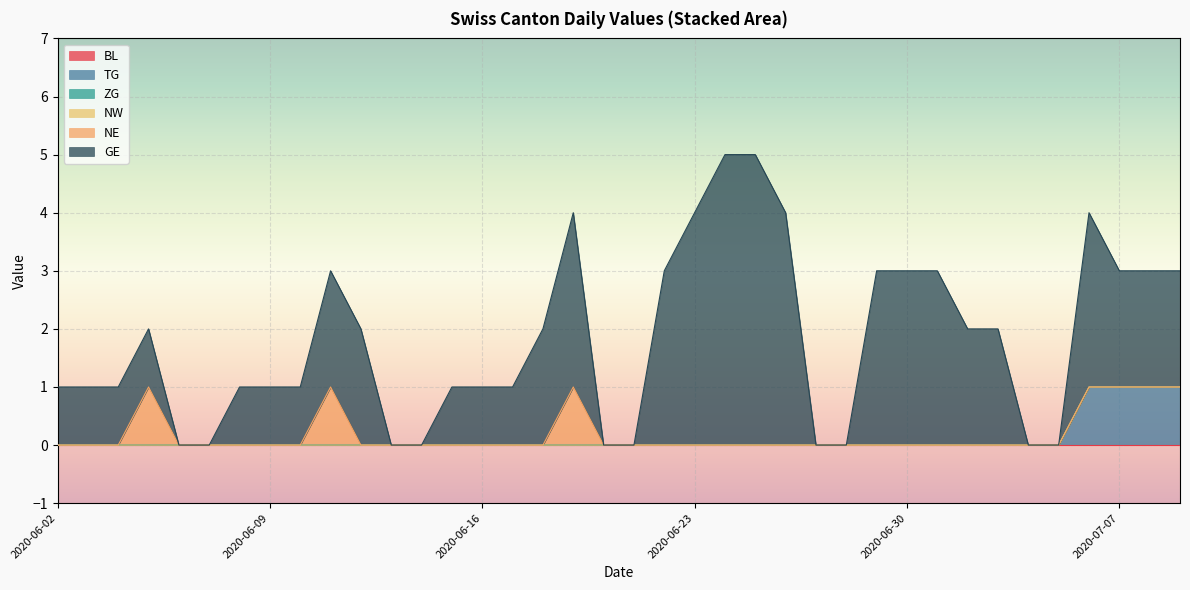

Which category has the lowest value in the TG series?

2020-06-02